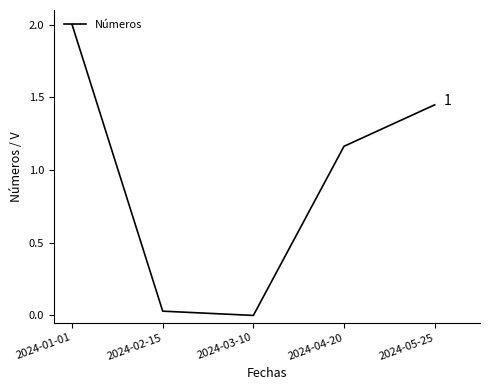

The value at 2024-04-20 is 1.8. True or false?

False